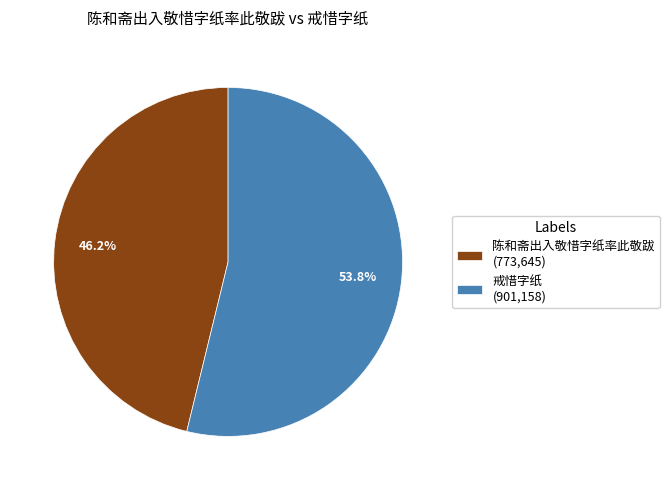

Is there a majority slice in this chart?

Yes